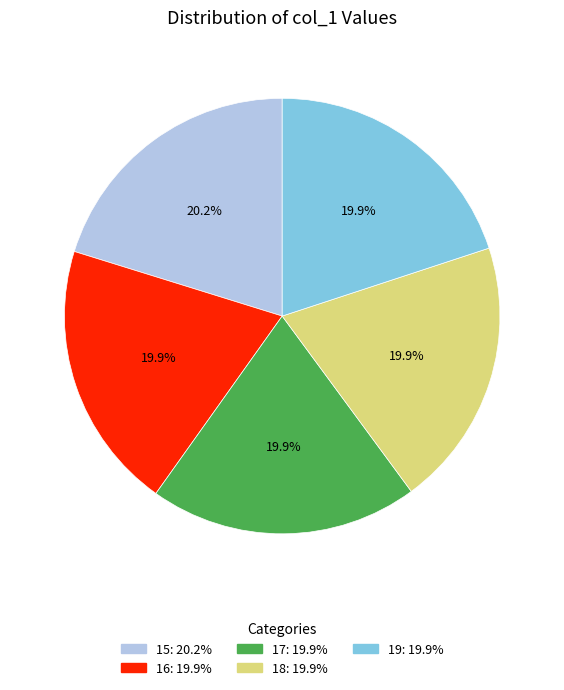

How many slices are in this pie chart?

5